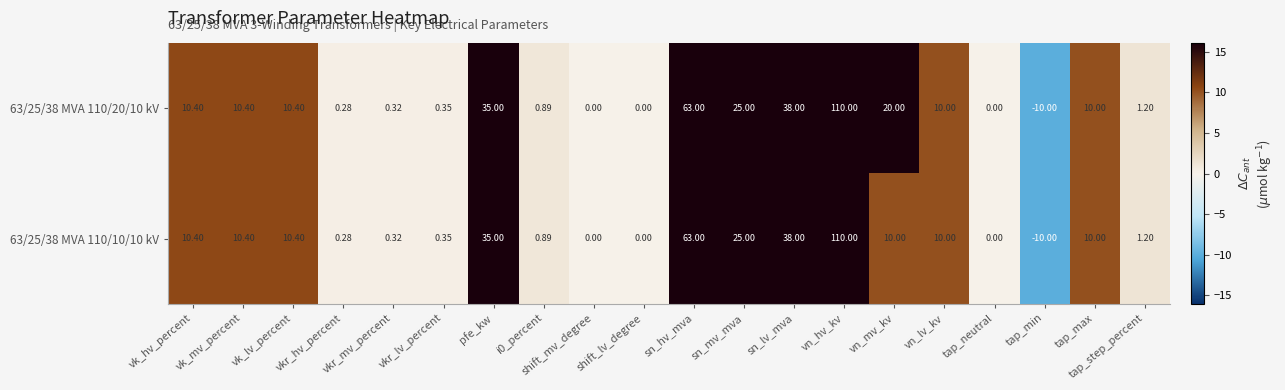

Where does the 63/25/38 MVA 110/20/10 kV series first go above 10?

vk_hv_percent